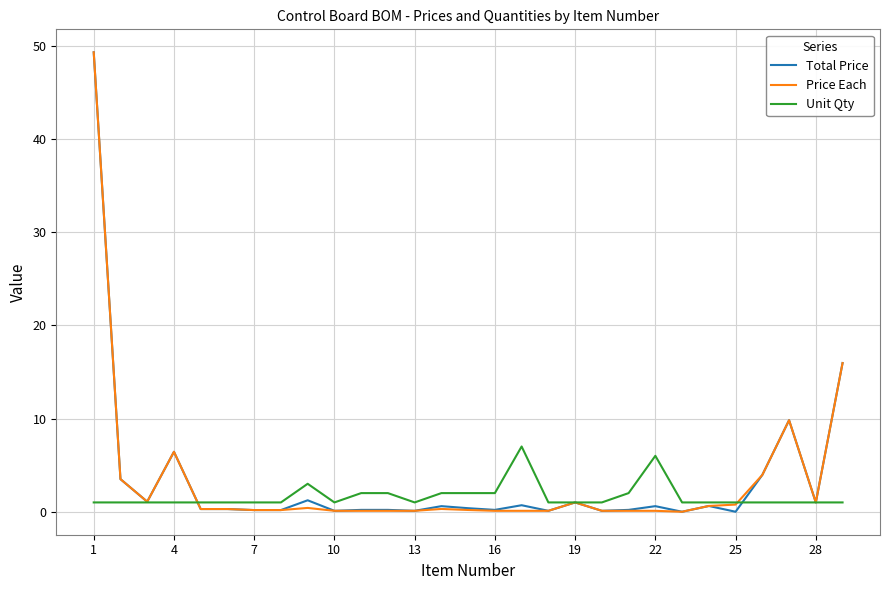

What is the maximum value for Price Each?

49.3